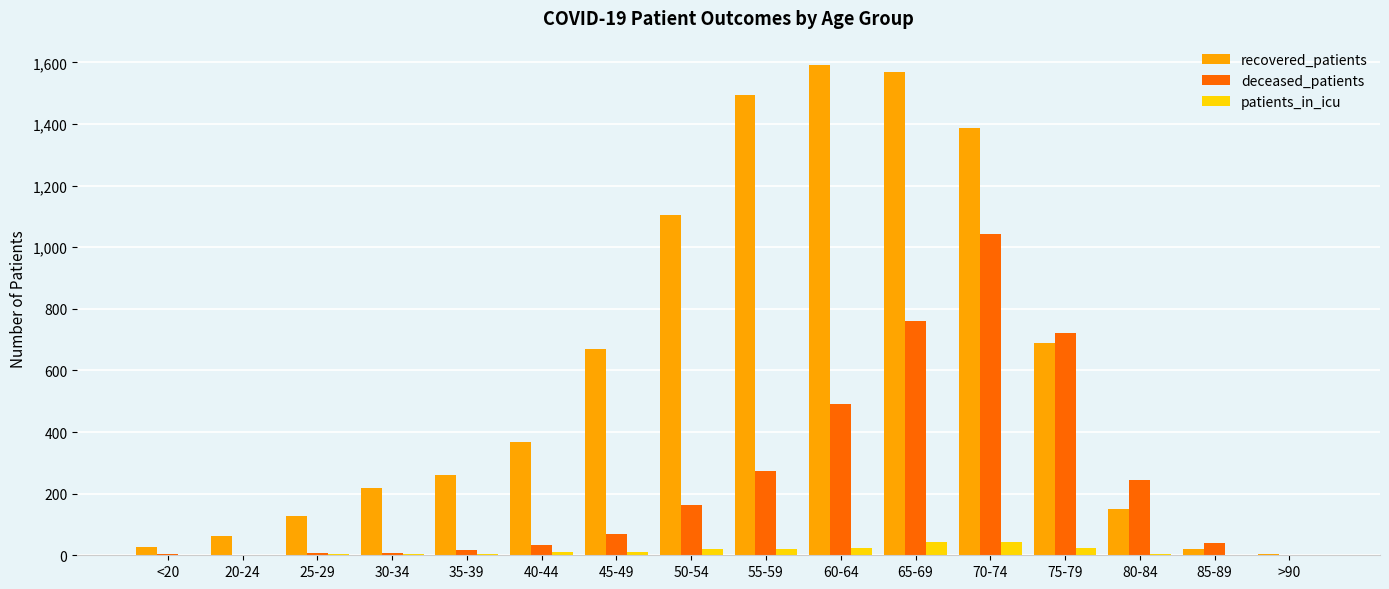

Which series changed the most between 25-29 and 75-79?

deceased_patients